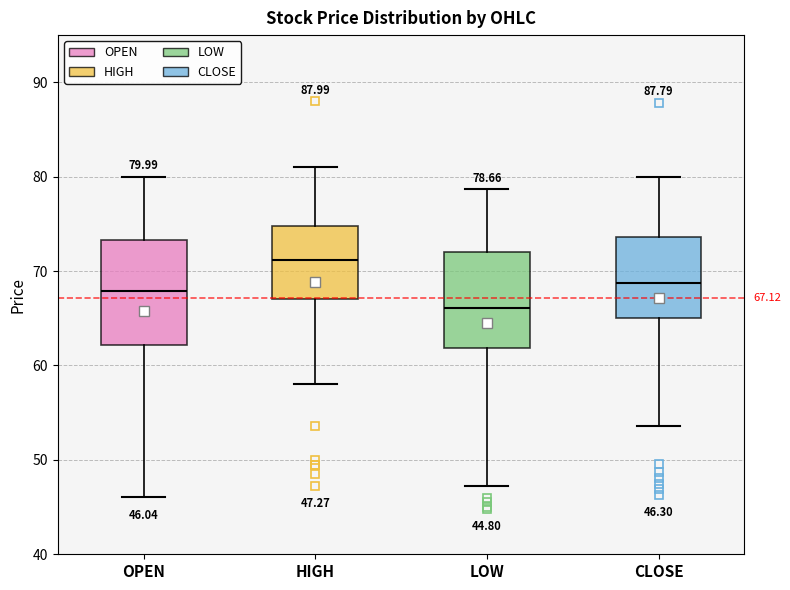

Which box has the highest median line?

HIGH